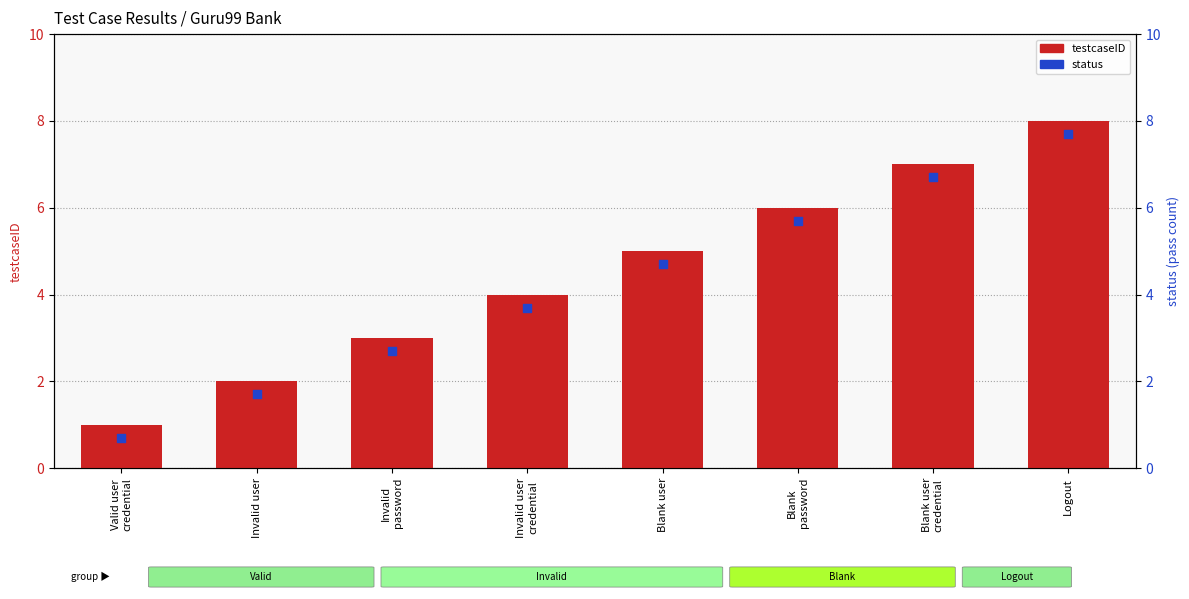

What is the ratio of the value at Logout to the value at Valid user
credential?

8.0